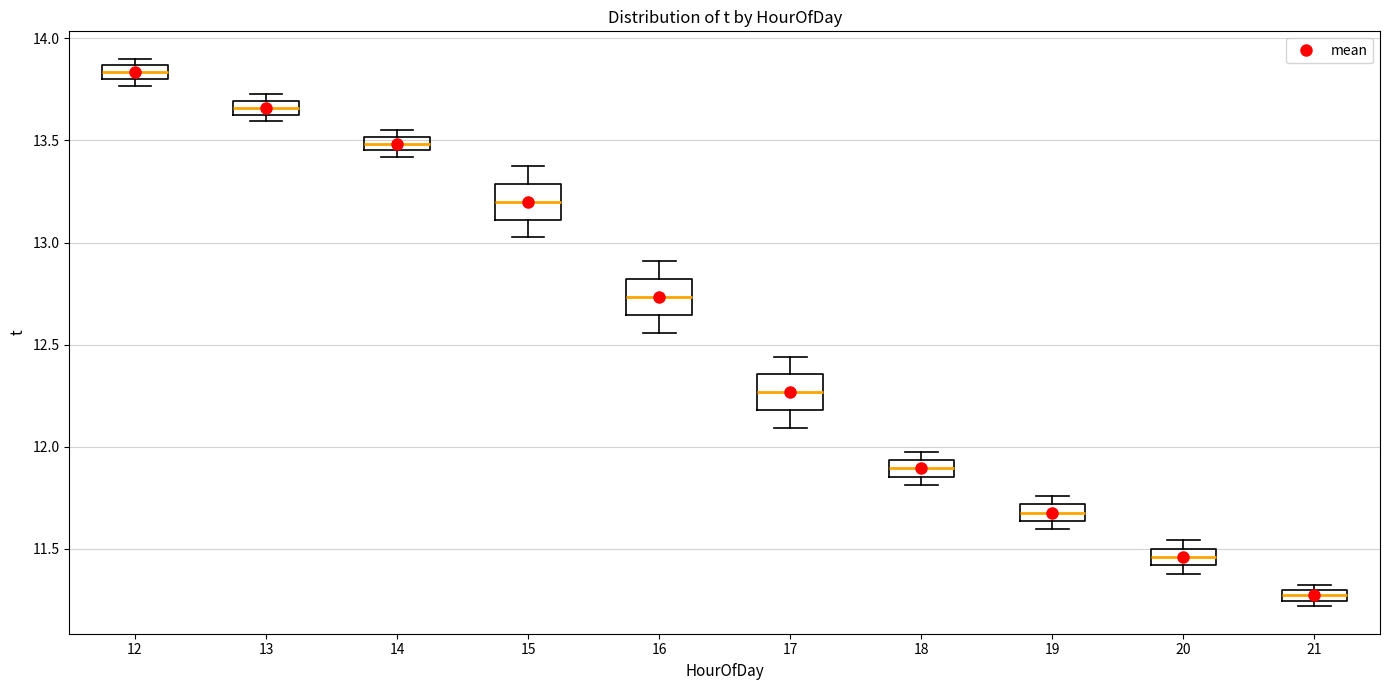

Which box's median line is the lowest?

21